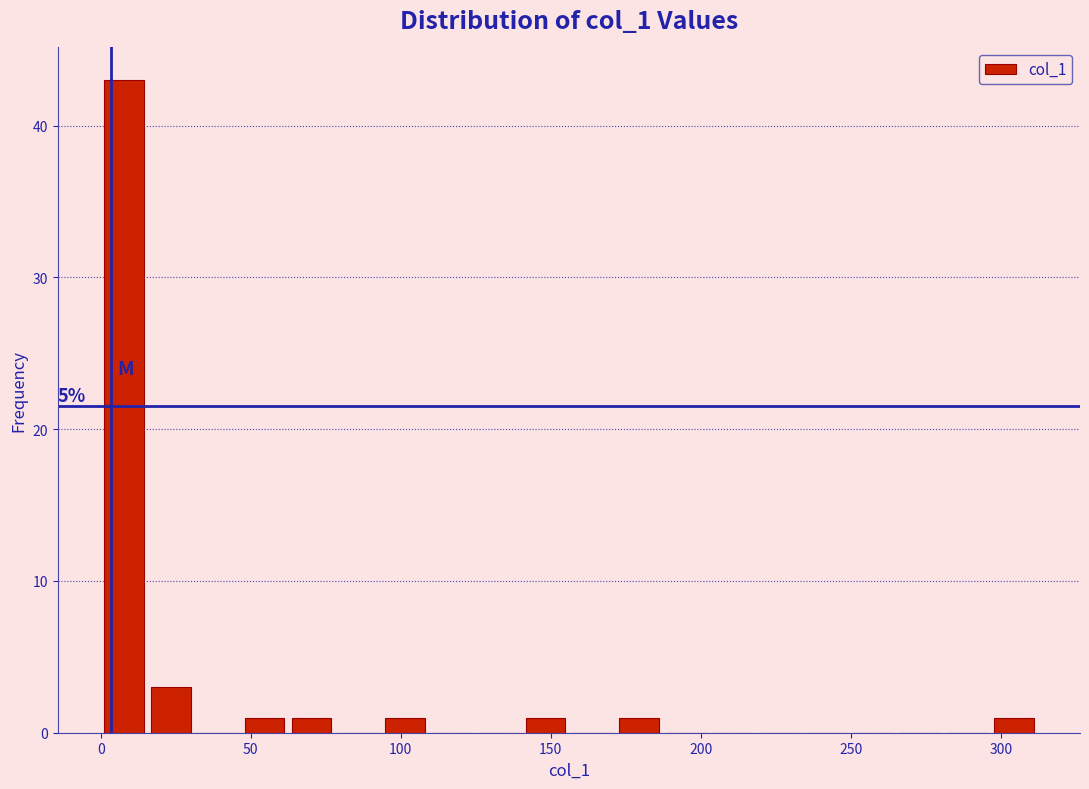

Around what value on the x-axis is the tallest bar? Give the approximate position of its centre, as read against the axis.

10